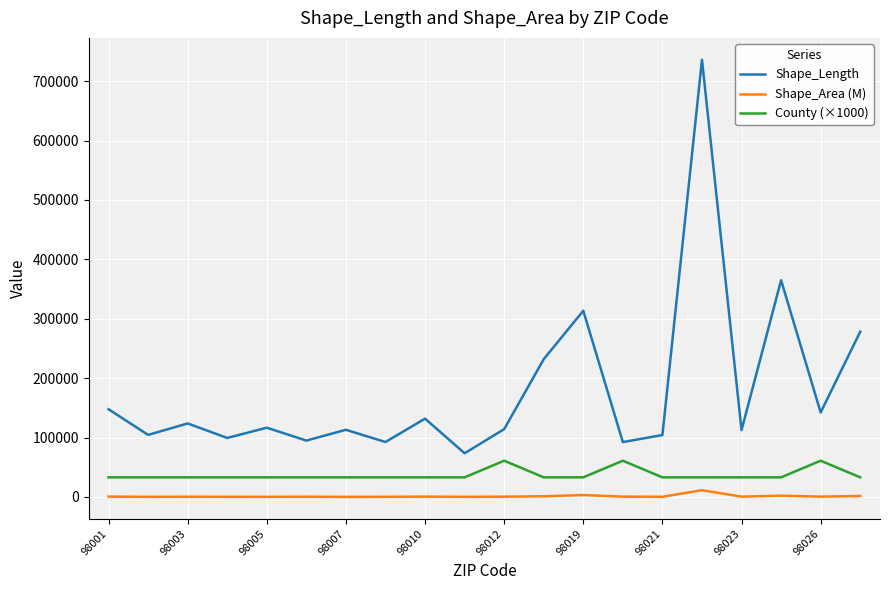

Which series has the largest range (max minus min)?

Shape_Length